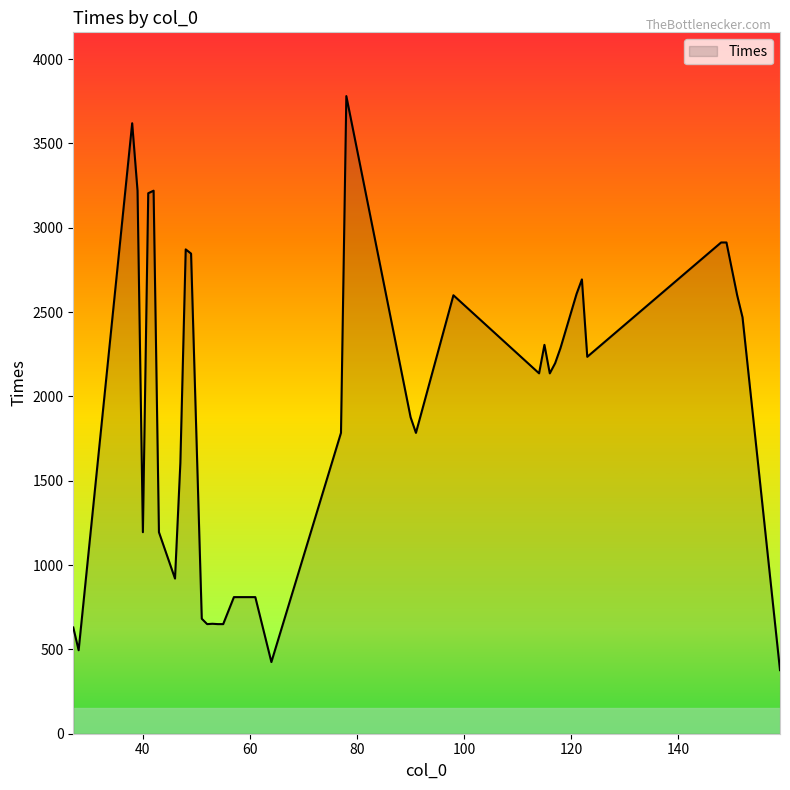

What is the difference between the maximum and minimum values?

3404